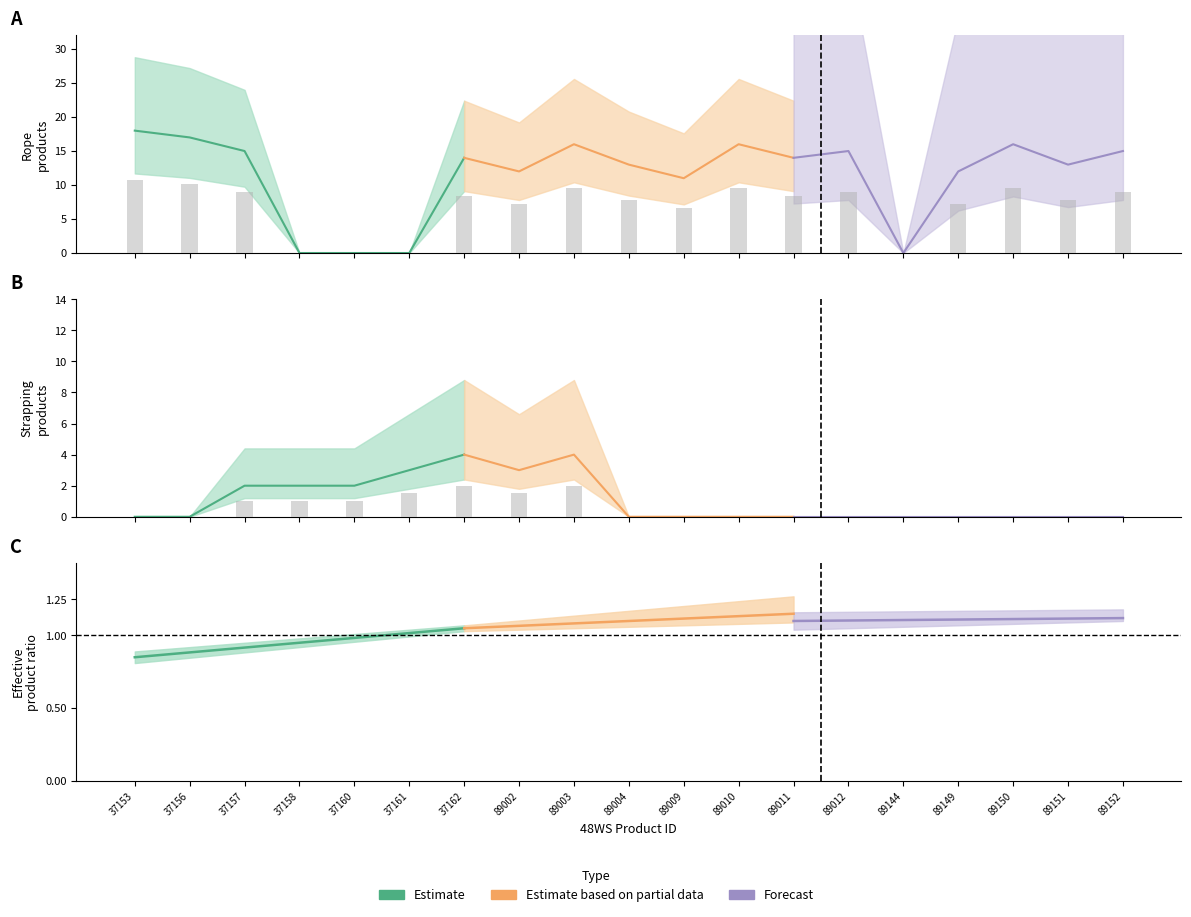

Which series changed the most between 37158 and 37162?

Estimate